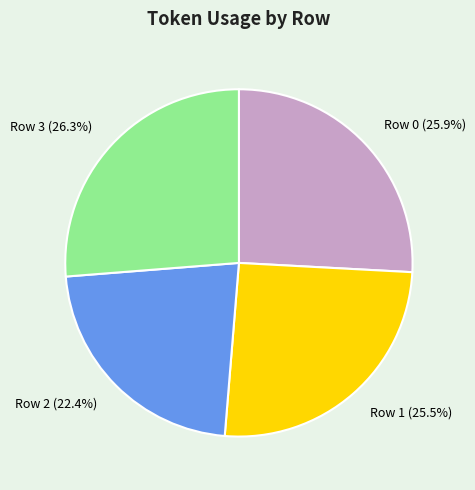

Does Row 3 account for over 50% of the chart?

No